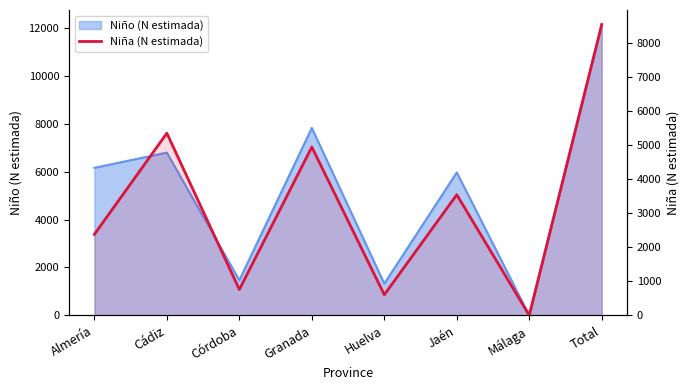

What is the average value?

3267